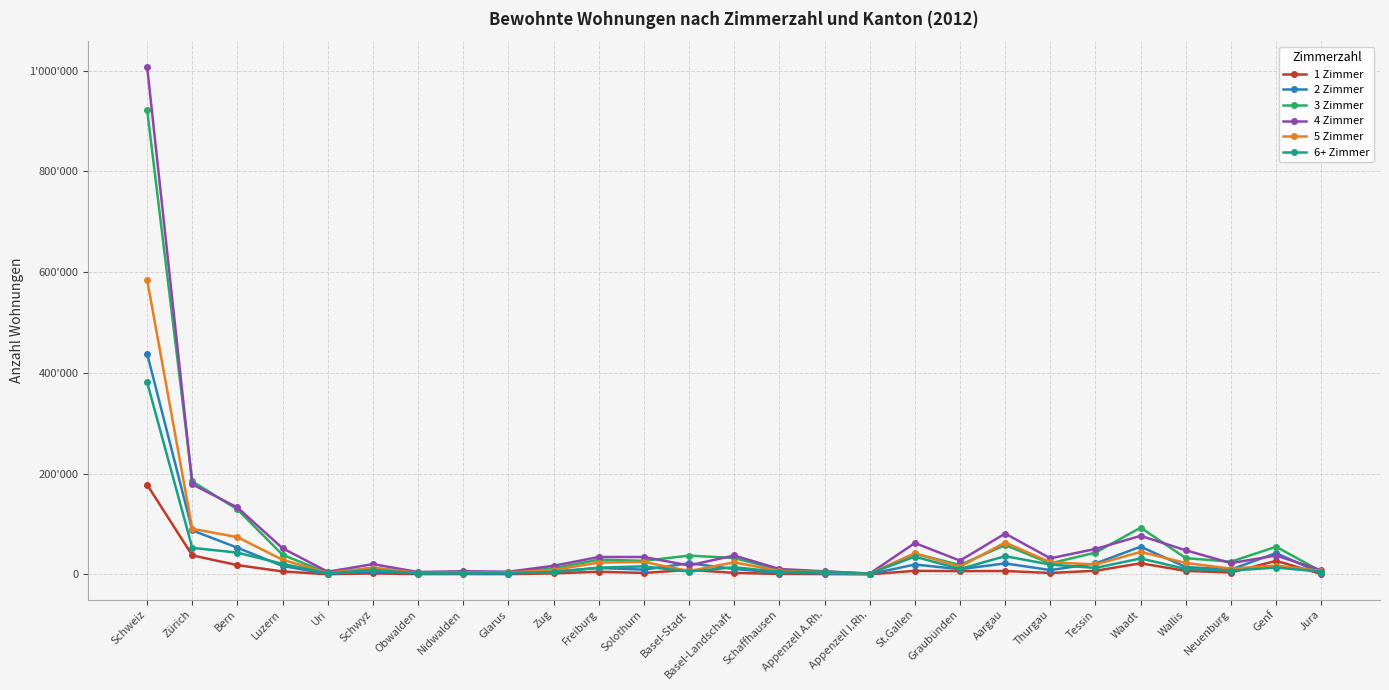

What are all the series names shown in the legend?

1 Zimmer, 2 Zimmer, 3 Zimmer, 4 Zimmer, 5 Zimmer, 6+ Zimmer